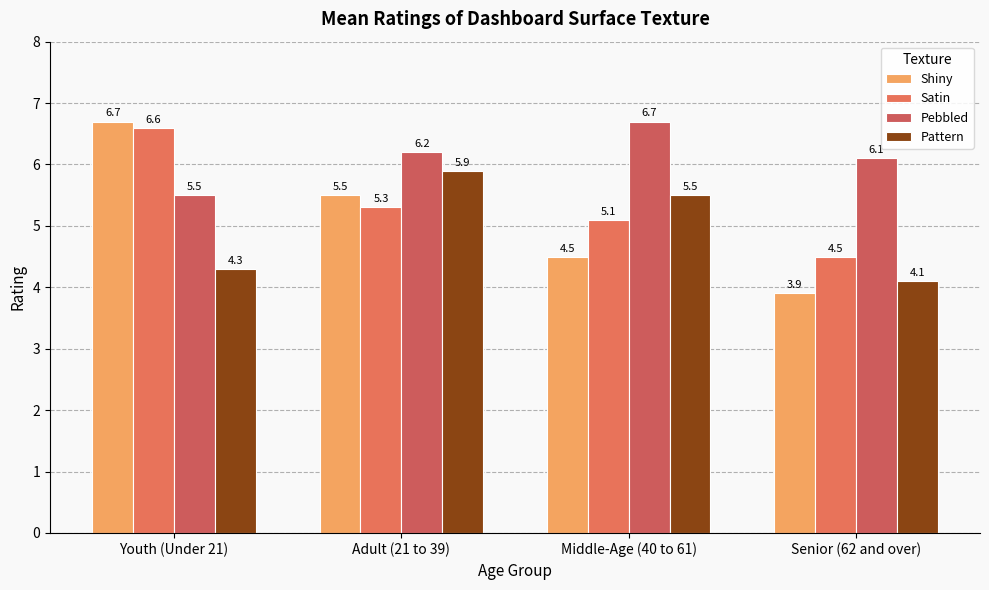

At which category is the sum across all series the highest?

Youth (Under 21)